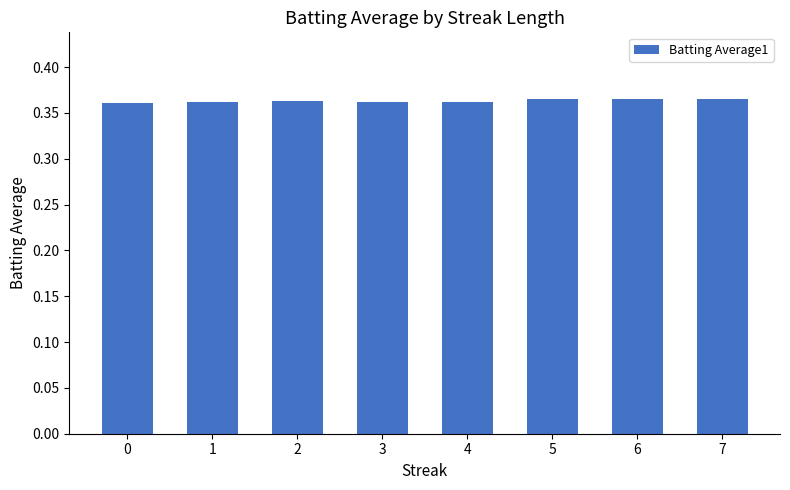

The value at 4 is 0.6. True or false?

False